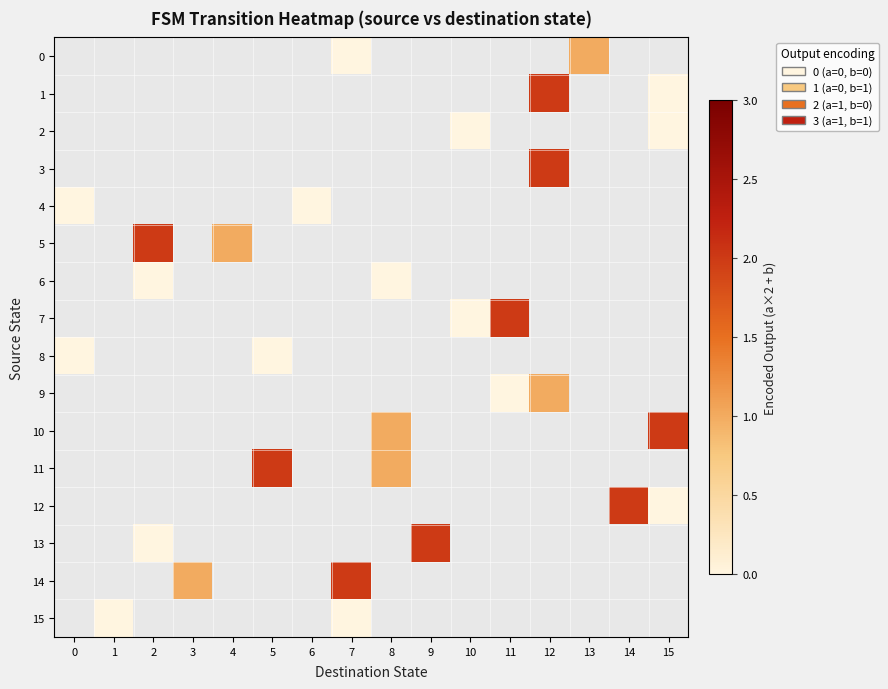

Which label corresponds to the largest value in the chart?

12